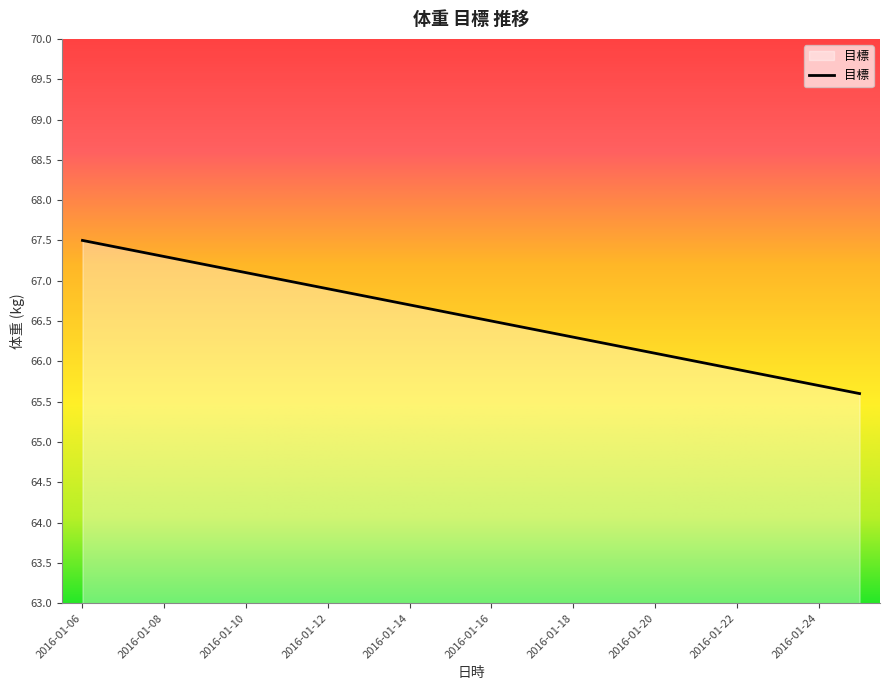

True or false: there are more than 1 points higher than both neighbors.

False